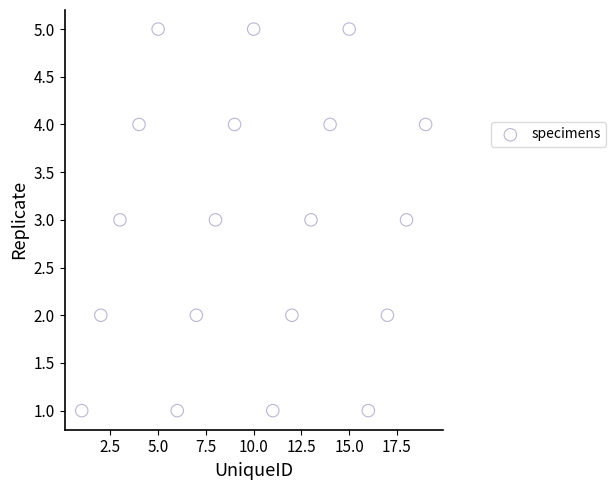

What is the range of Y values (max minus min)?

4